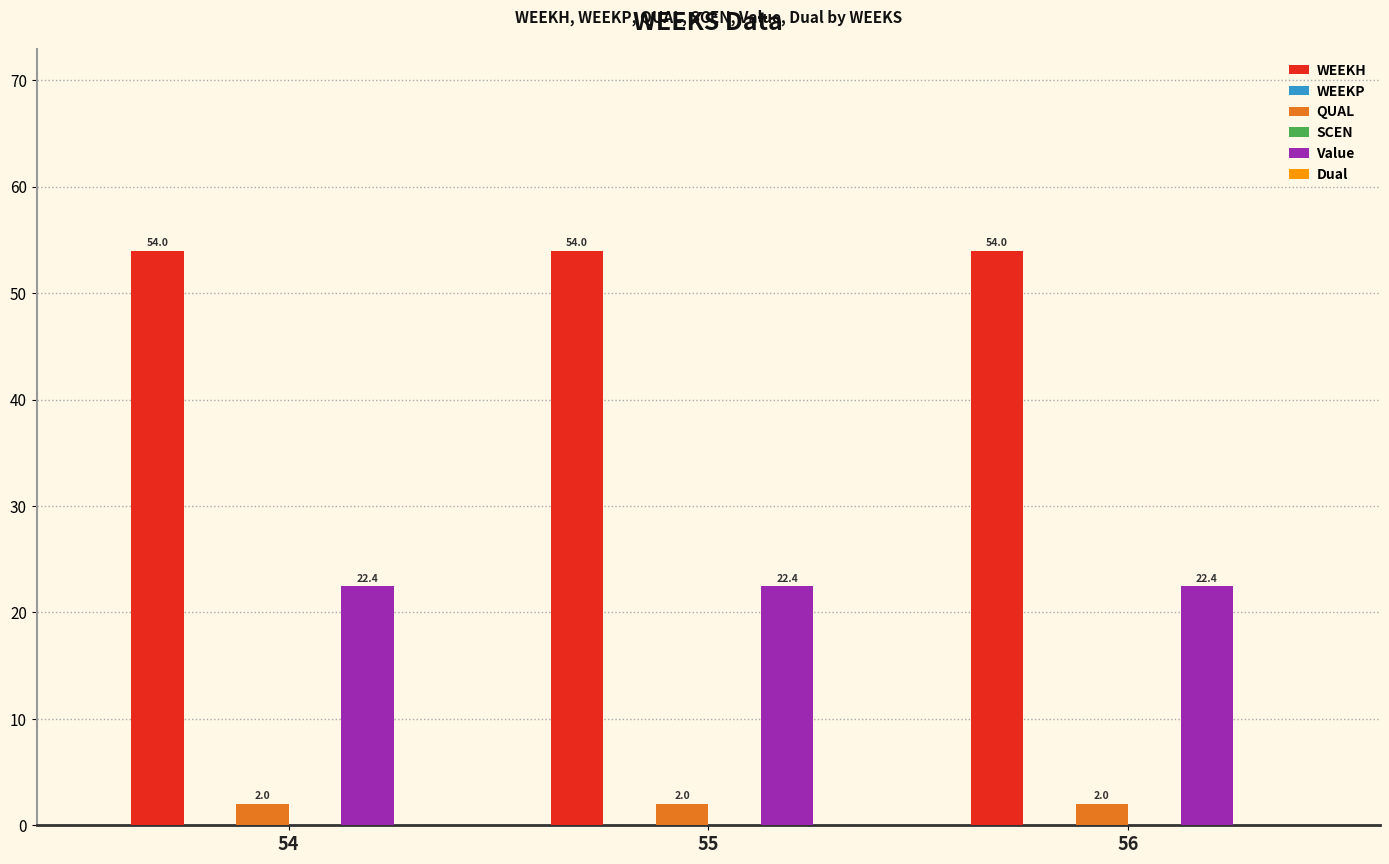

What is the value of the Value bar at the 3rd from the left?

22.4